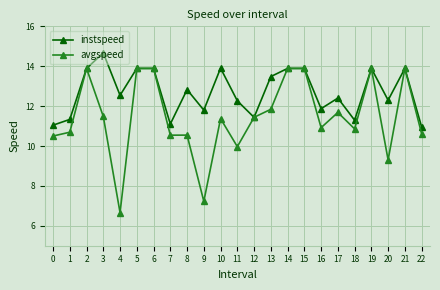

Which label corresponds to the largest value in the chart?

3